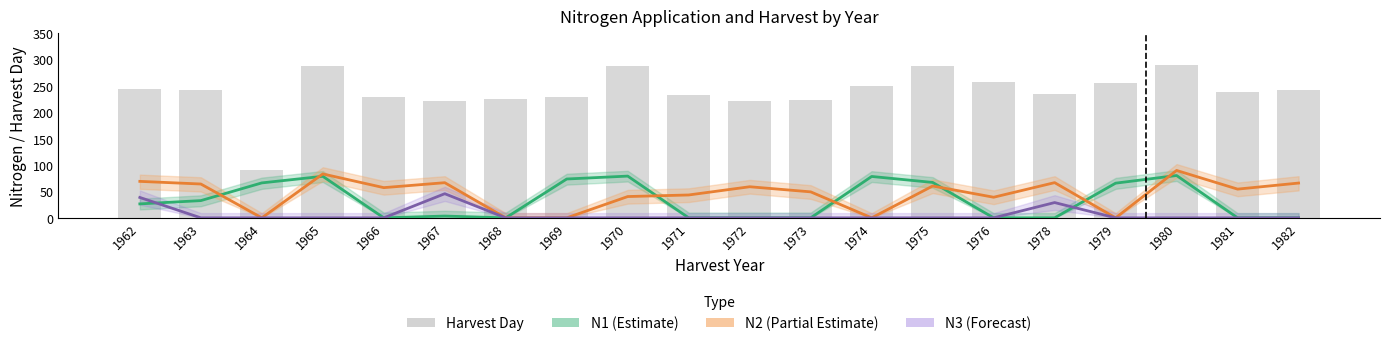

At 1980, list the series in order from largest to smallest.

Harvest Day, N2 (Partial Estimate), N1 (Estimate), N3 (Forecast)